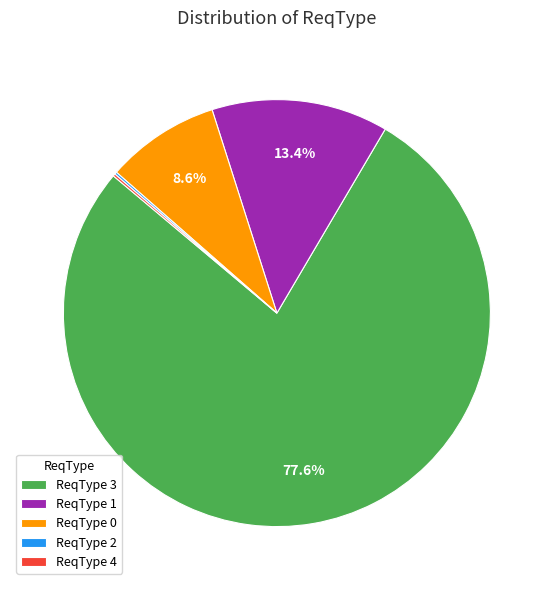

Which category accounts for the majority?

ReqType 3